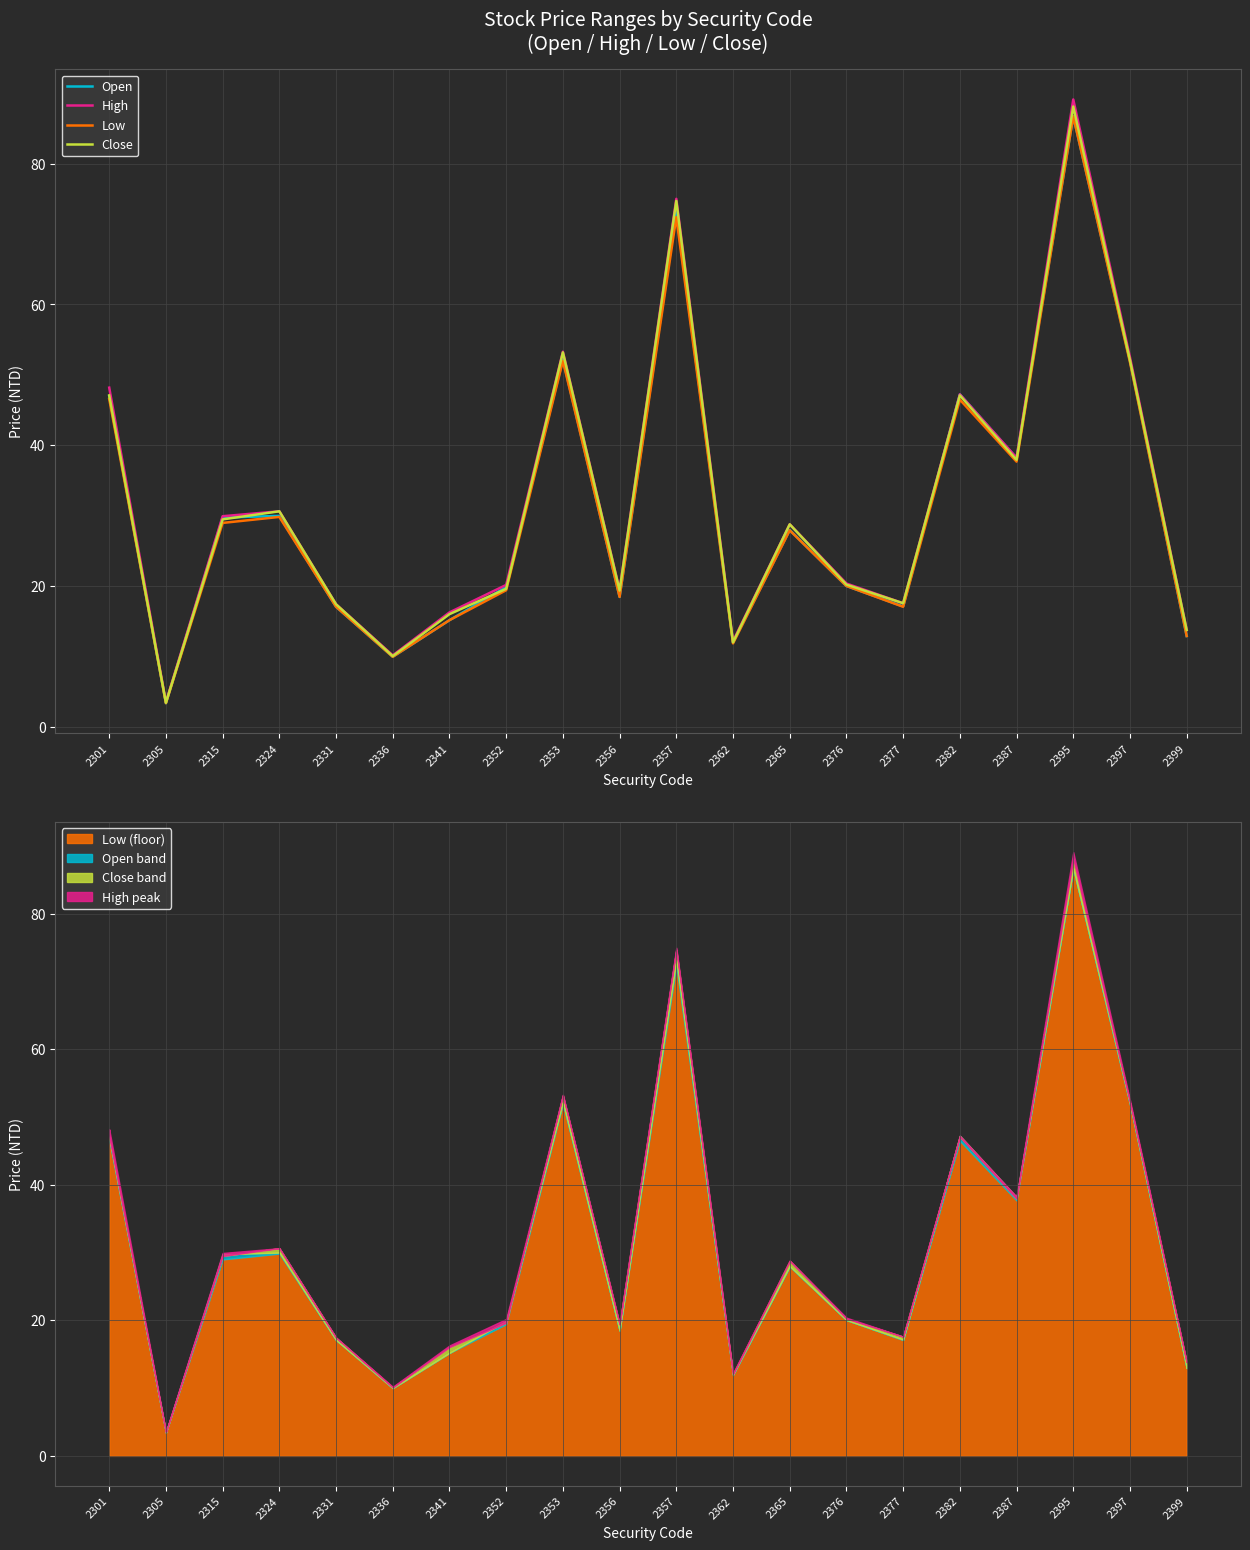

What is the value of the Open point at the 6th from the left?

10.0